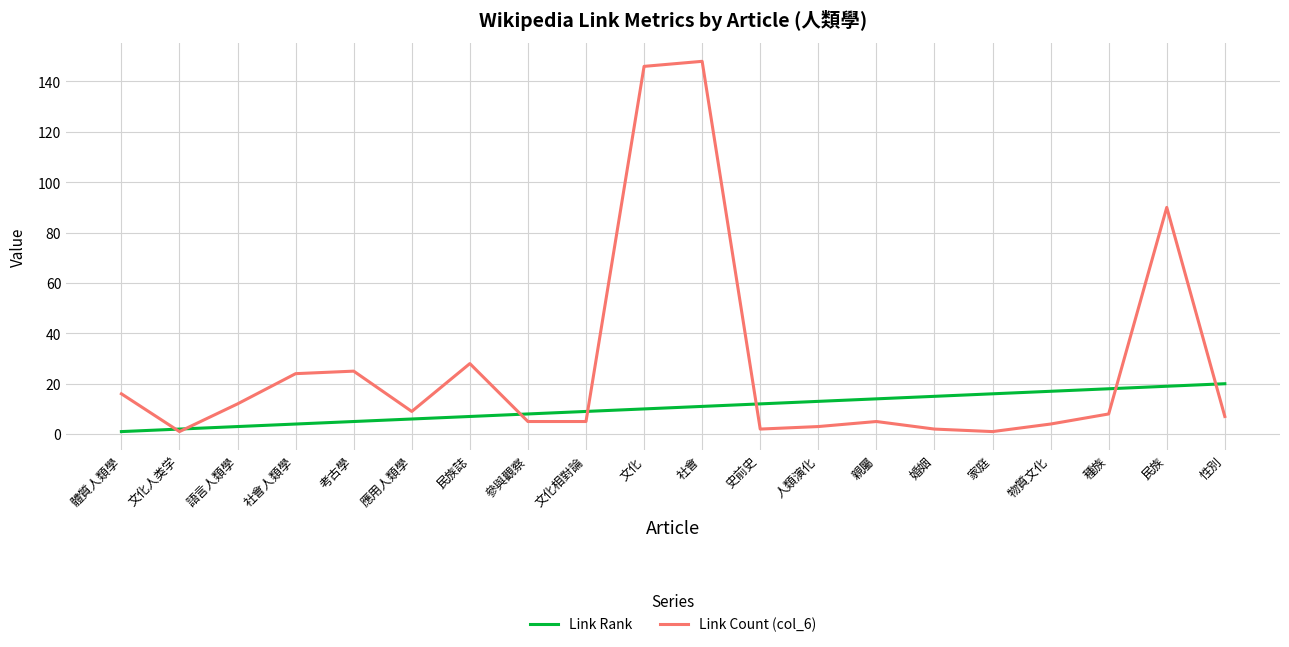

Rank the series by their average value, from highest to lowest.

Link Count (col_6), Link Rank